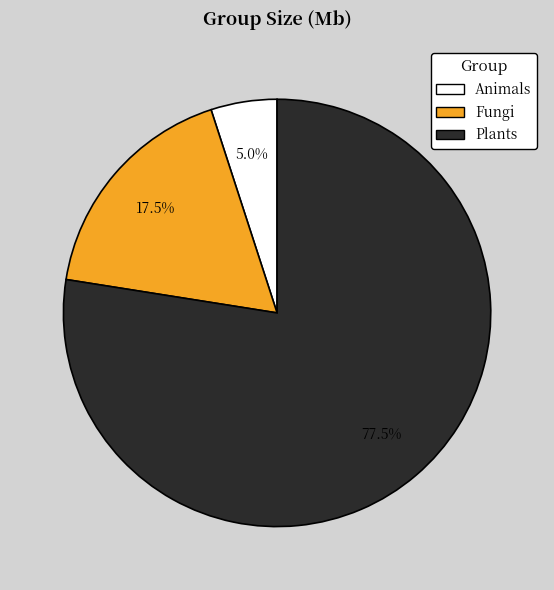

Rank the categories by value from lowest to highest.

Animals, Fungi, Plants